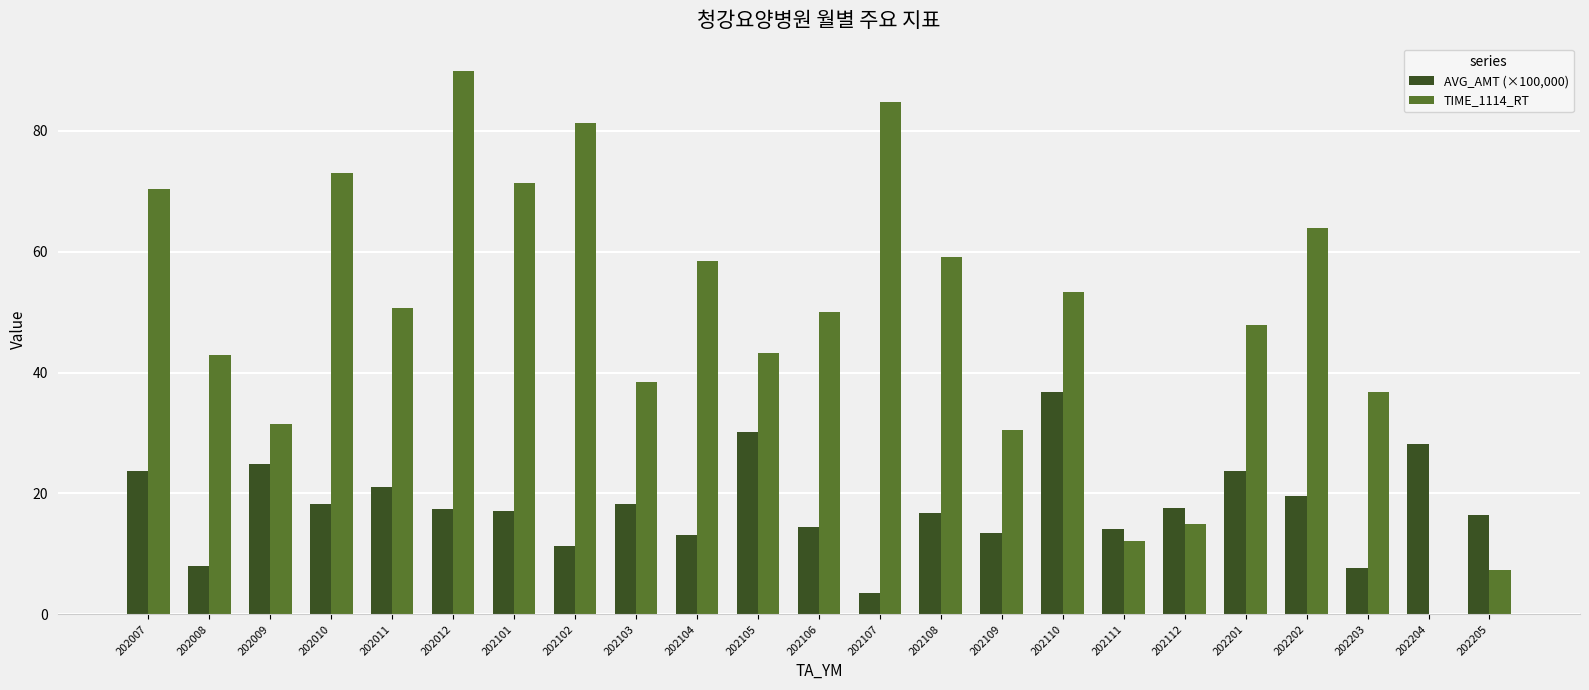

What is the sum of the AVG_AMT (×100,000) values at 202109 and 202110?

50.2